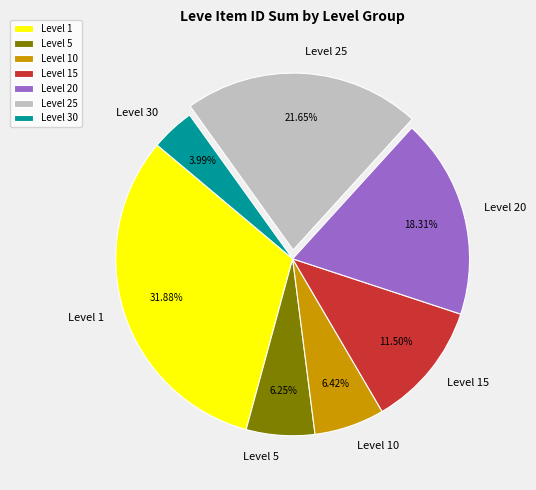

Is there a majority slice in this chart?

No